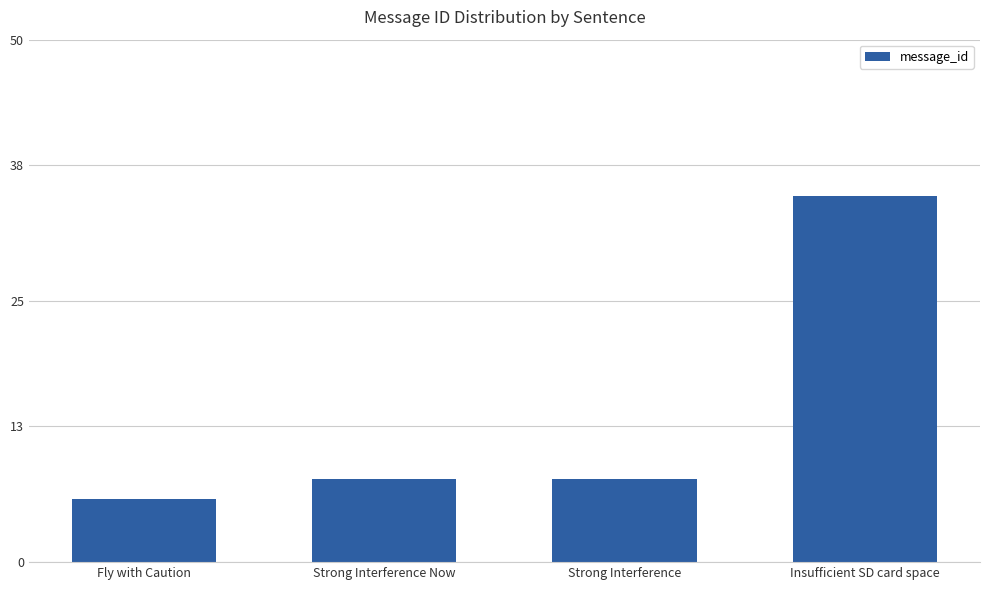

Between Insufficient SD card space and Strong Interference Now, which is larger?

Insufficient SD card space